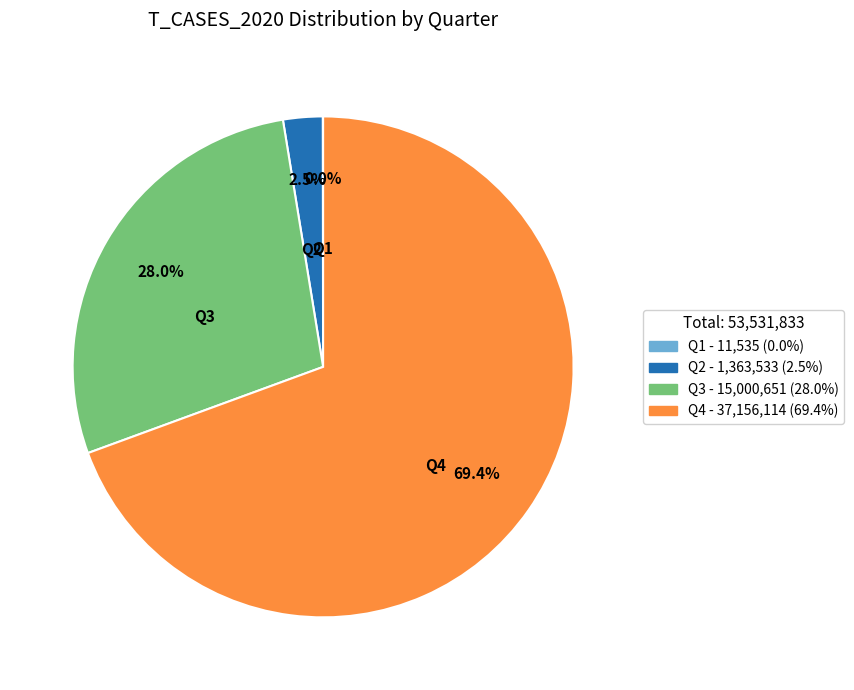

Which slice is the largest?

Q4